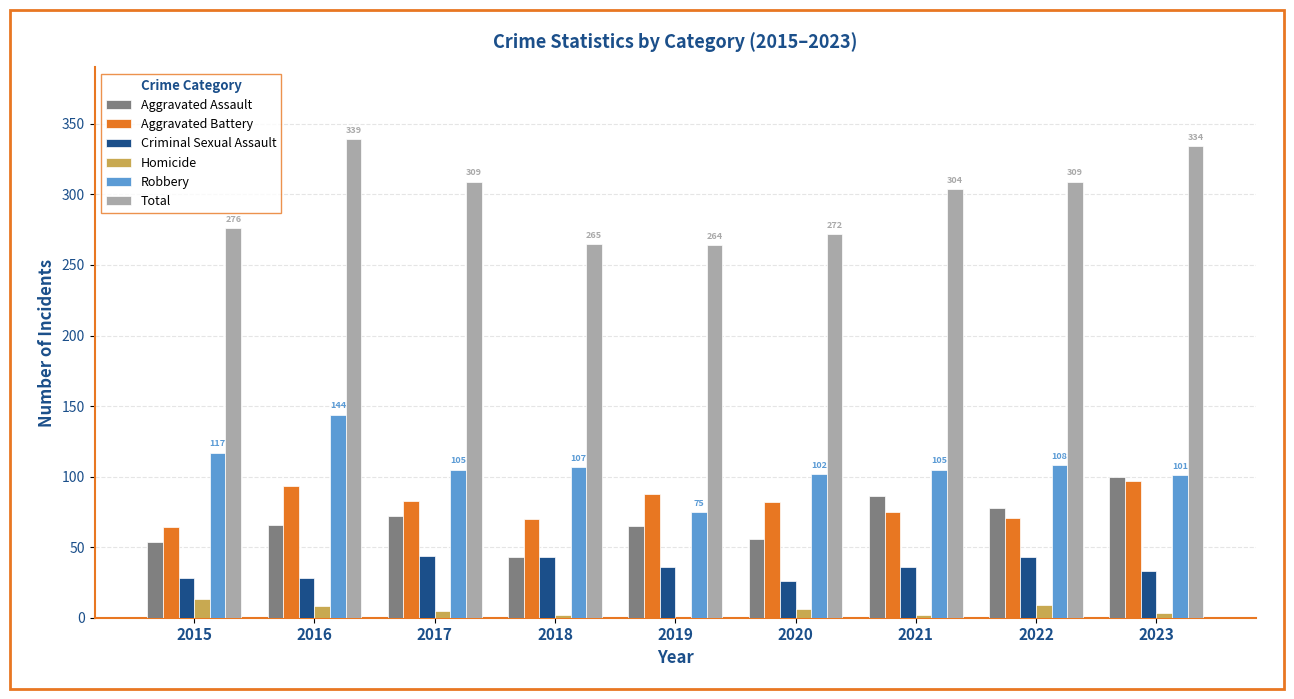

What is the sum of all Criminal Sexual Assault values?

317